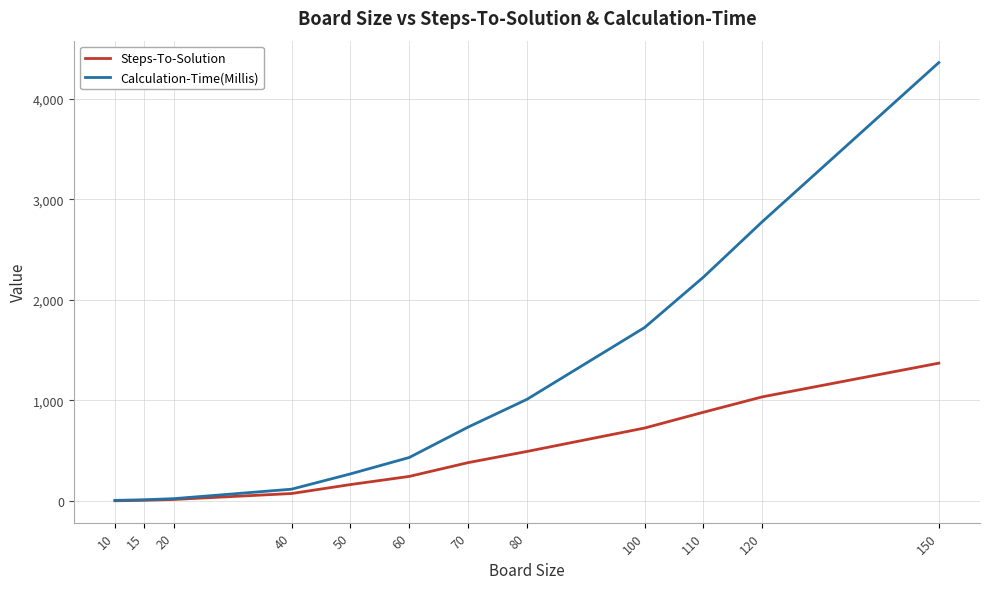

What is the maximum value for Steps-To-Solution?

1370